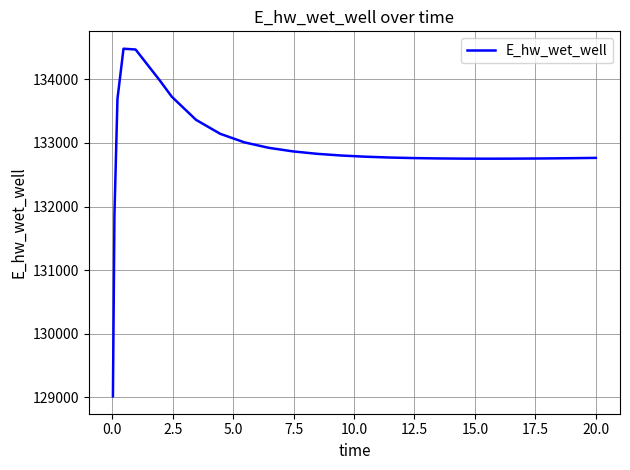

What is the minimum value shown in the chart?

129015.6